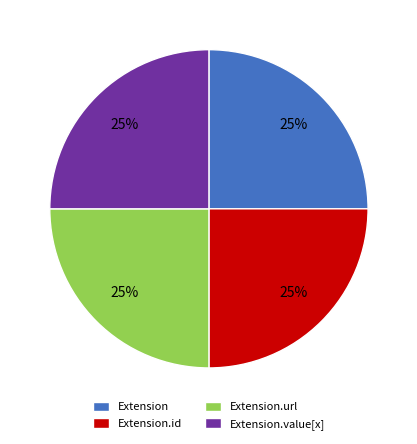

Does any single category account for the majority?

No